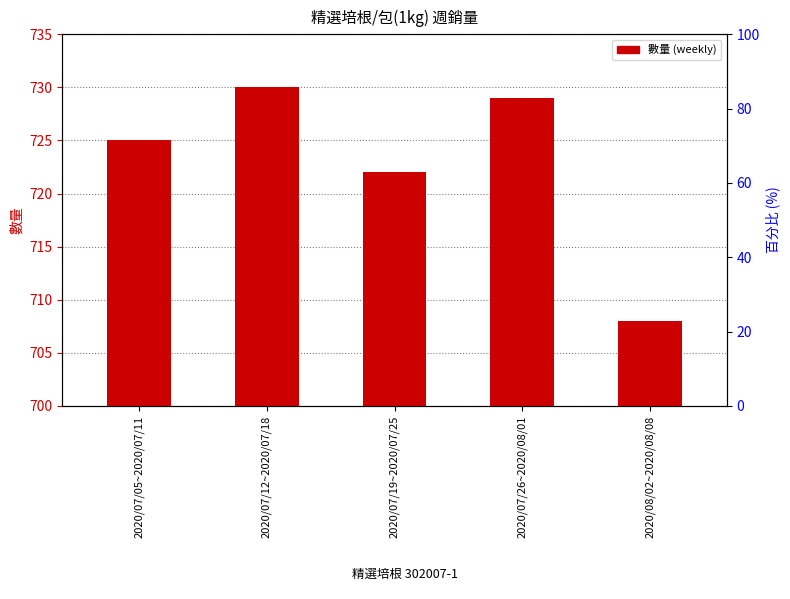

What is the change in value from 2020/07/12~2020/07/18 to 2020/08/02~2020/08/08?

-22